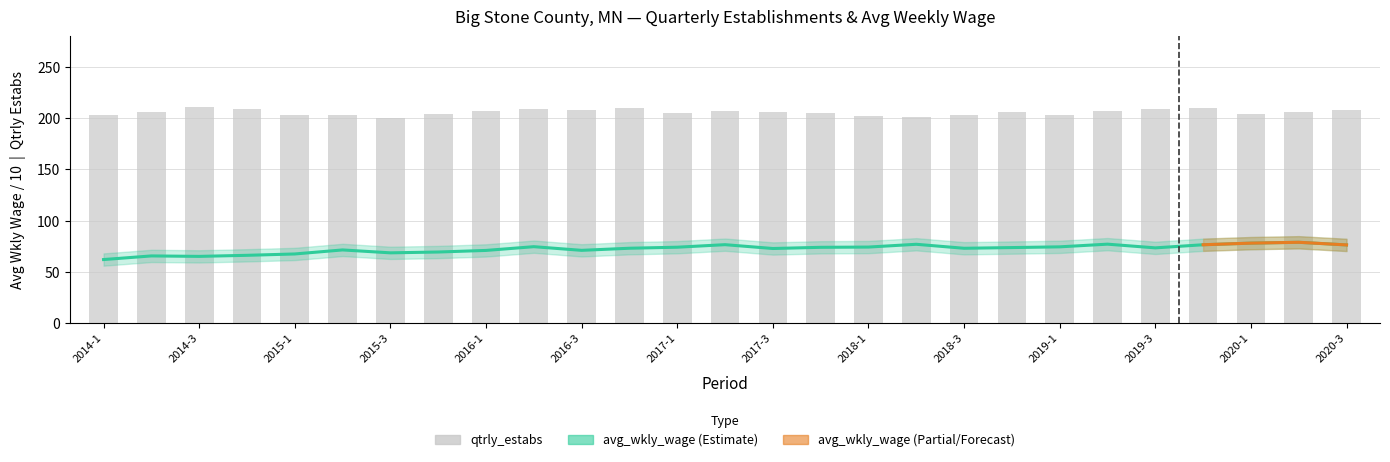

How many bars are there in total?

27